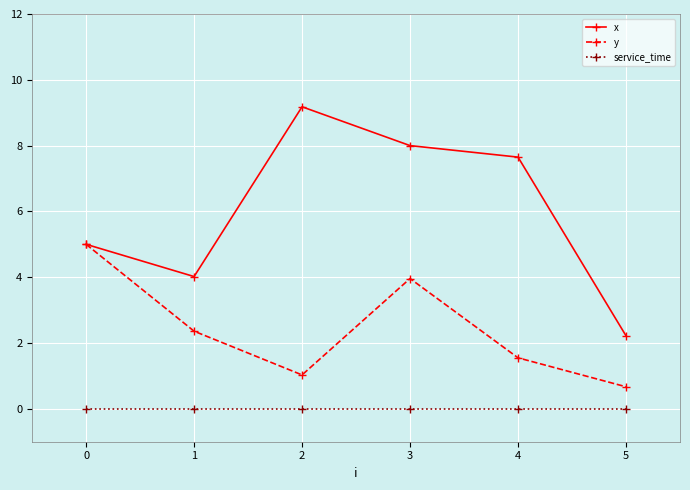

Reading left to right, transcribe all the data shown in this chart.

x: 0=5.0	1=4.0	2=9.2	3=8.0	4=7.7	5=2.2
y: 0=5.0	1=2.4	2=1.0	3=4.0	4=1.6	5=0.7
service_time: 0=0.0	1=0.0	2=0.0	3=0.0	4=0.0	5=0.0